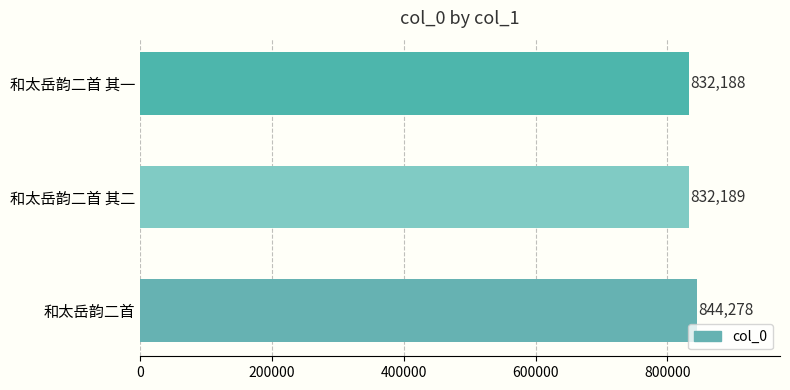

Reading bottom to top, transcribe all the data shown in this chart.

844278	832189	832188